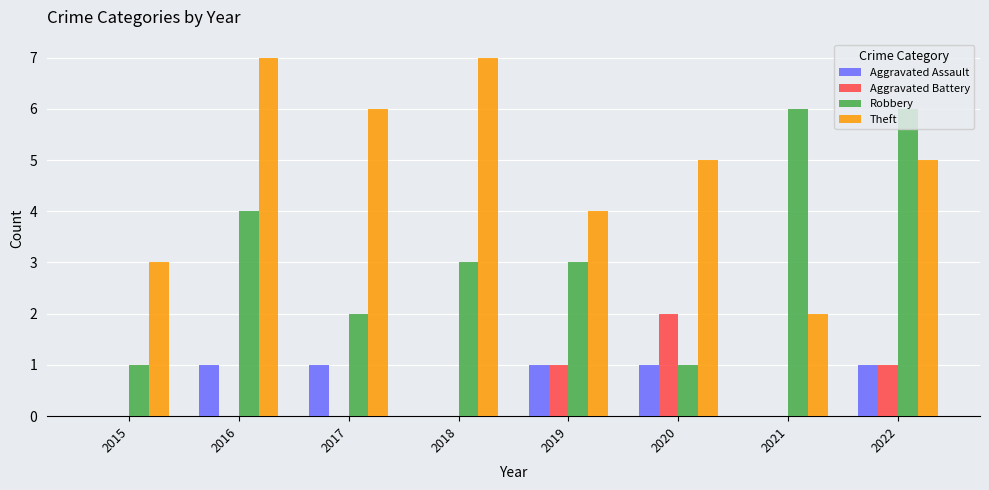

The Theft series shows 10 at 2017. True or false?

False